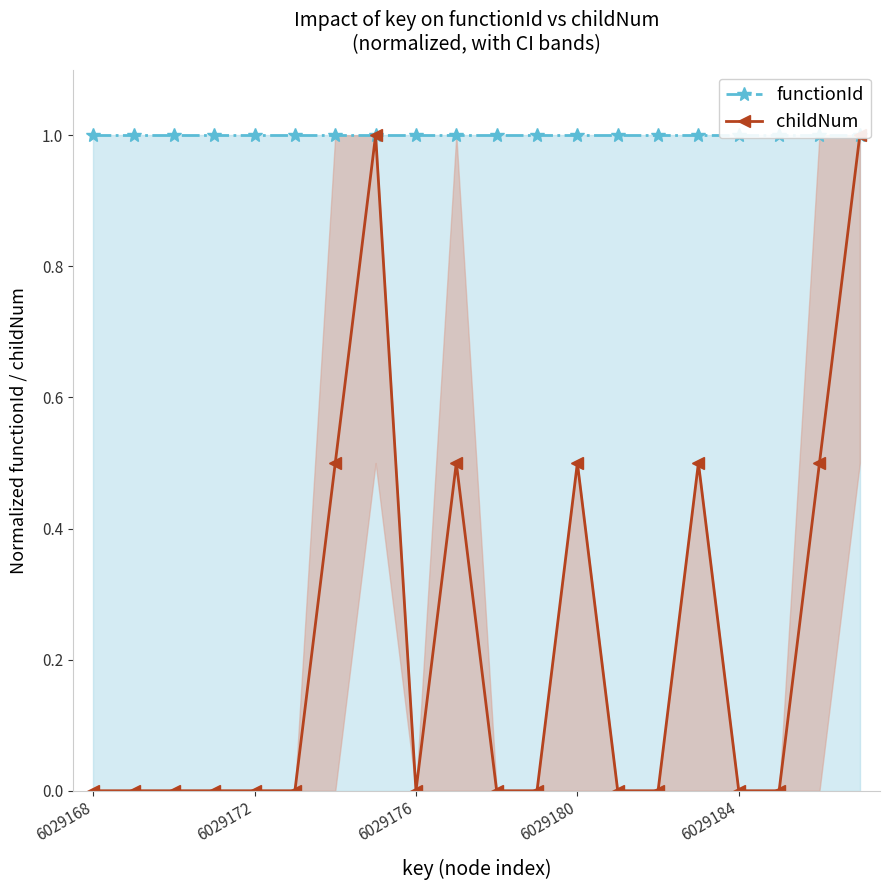

How many categories are shown in the chart?

20